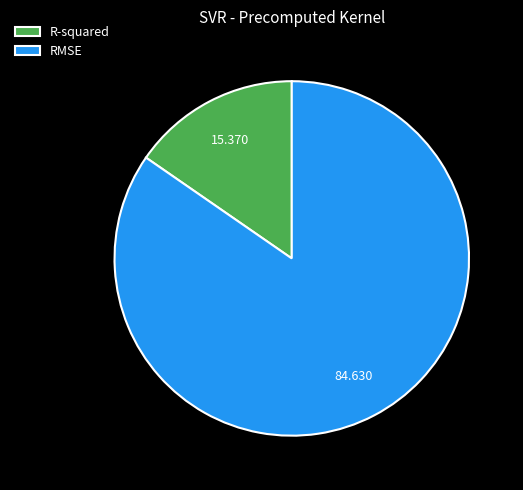

How many slices are in this pie chart?

2